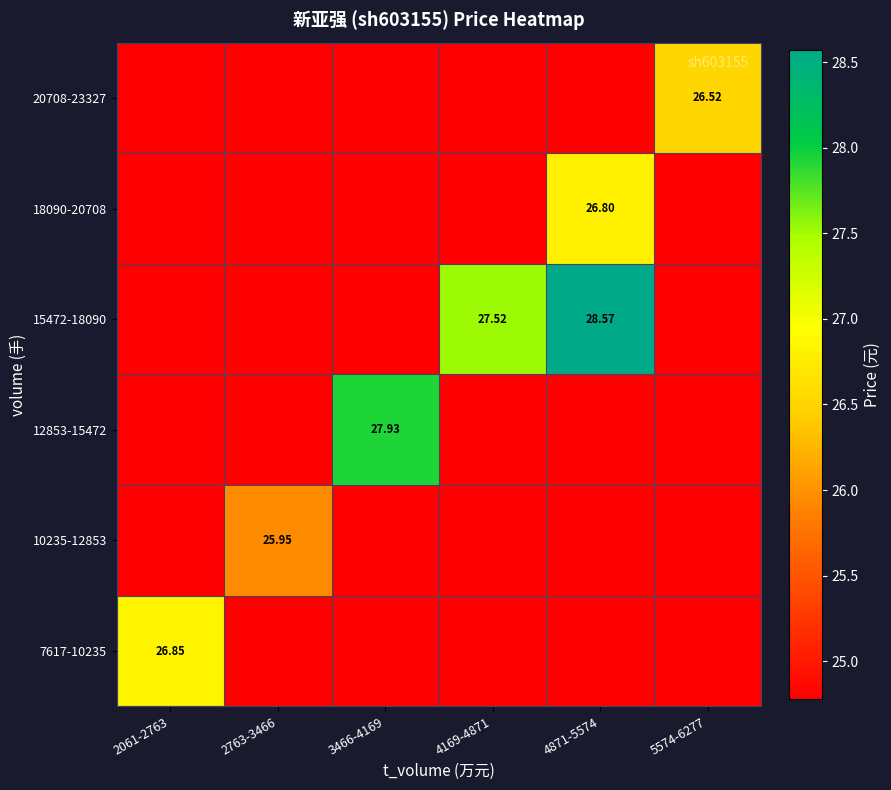

Which has a higher value, 5574-6277 or 2763-3466?

5574-6277